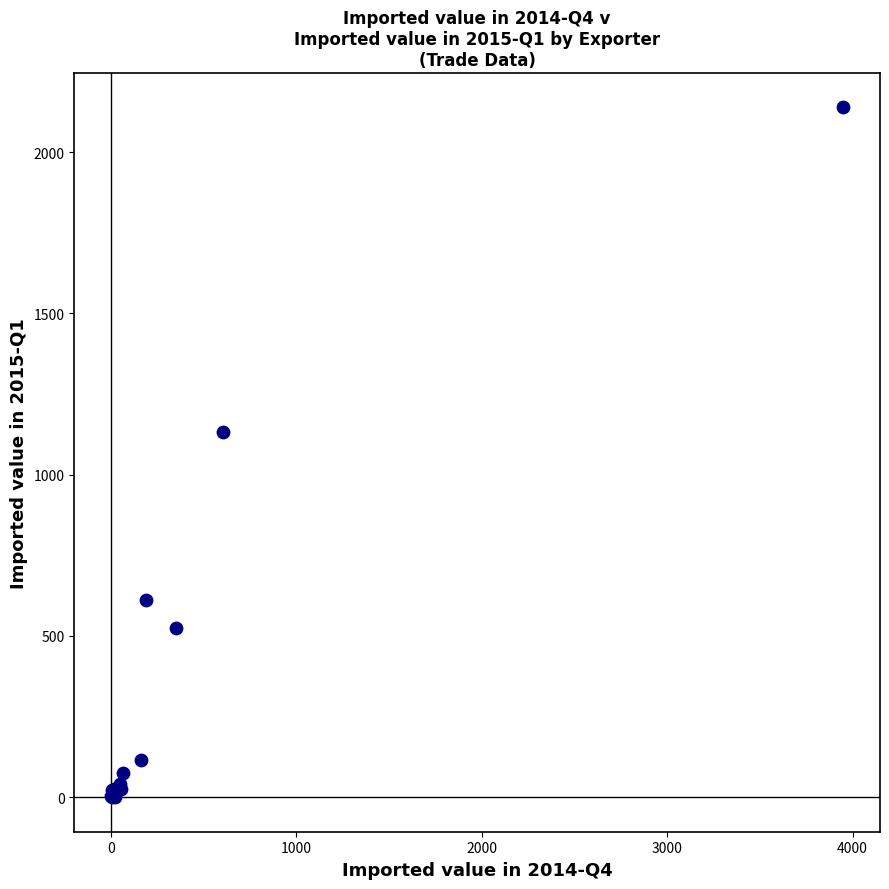

What Y value in the scatter plot is closest to 1069?

1134